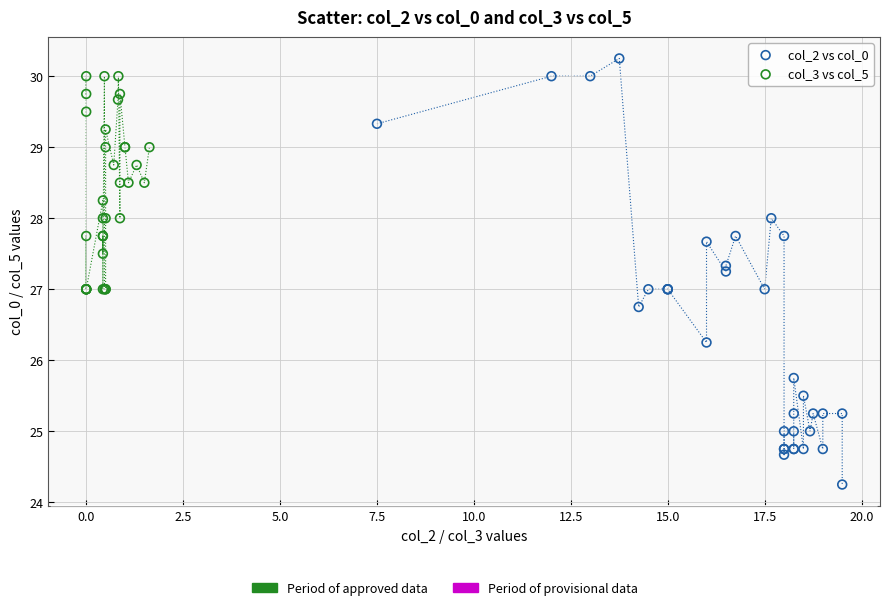

Which series has the largest Y range (max minus min)?

col_2 vs col_0